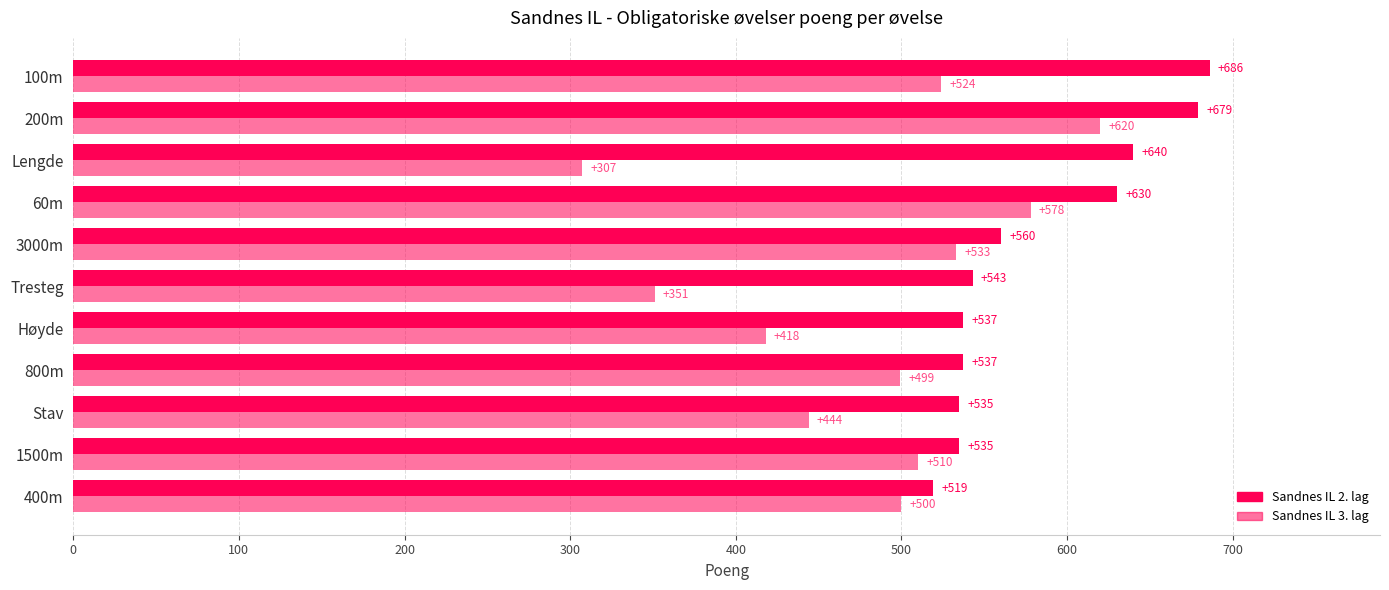

How many data points in Sandnes IL 3. lag are less than 500?

5